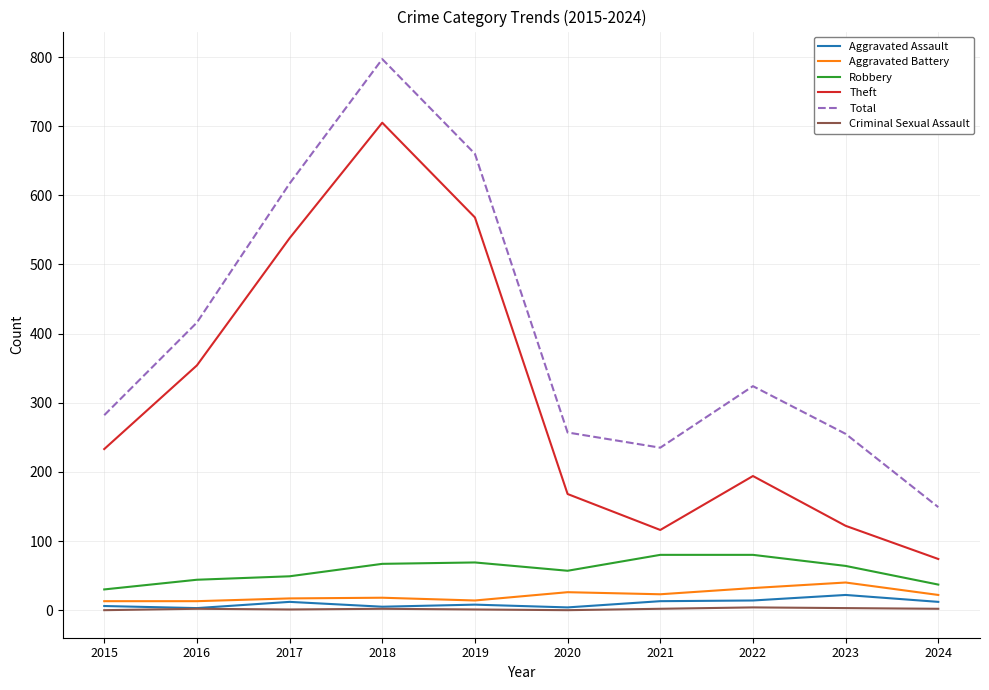

Which series has the largest total across all categories?

Total